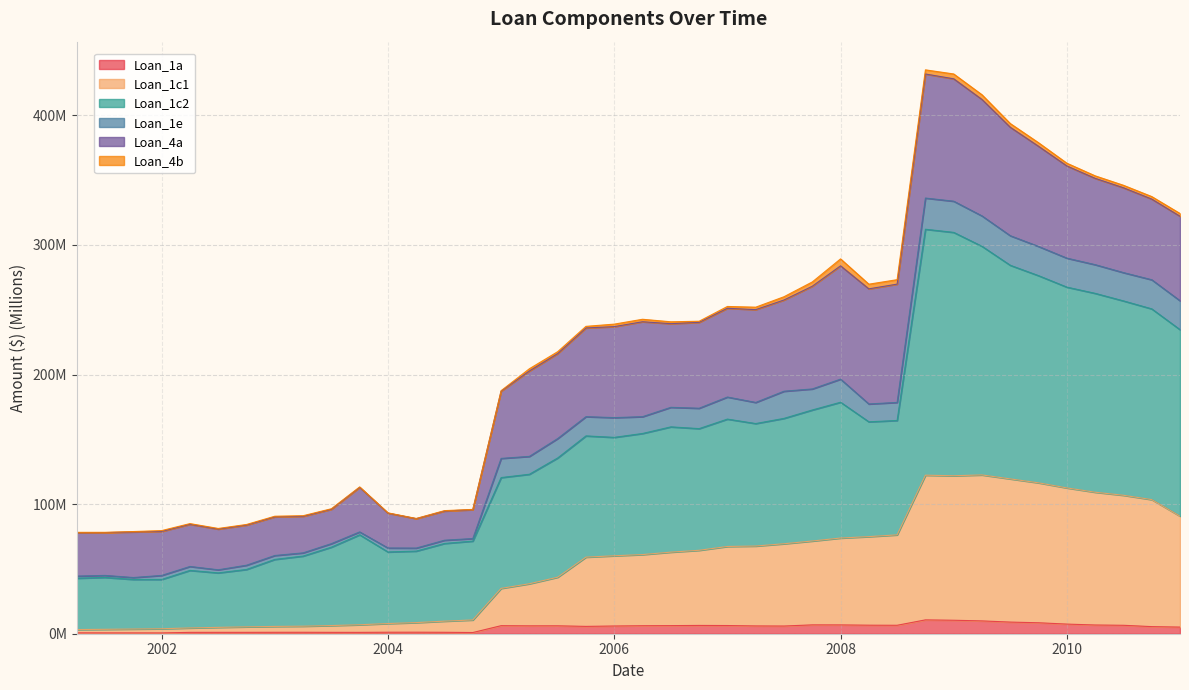

Where is the first local maximum for Loan_1a?

2003.25